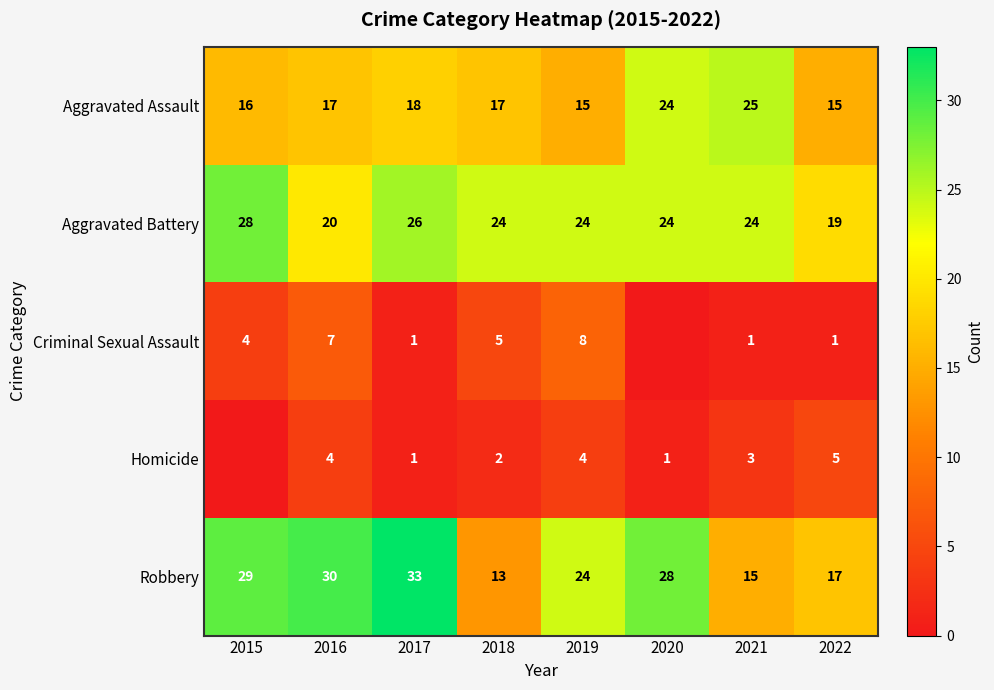

What is the difference between the Robbery values at 2016 and 2019?

6